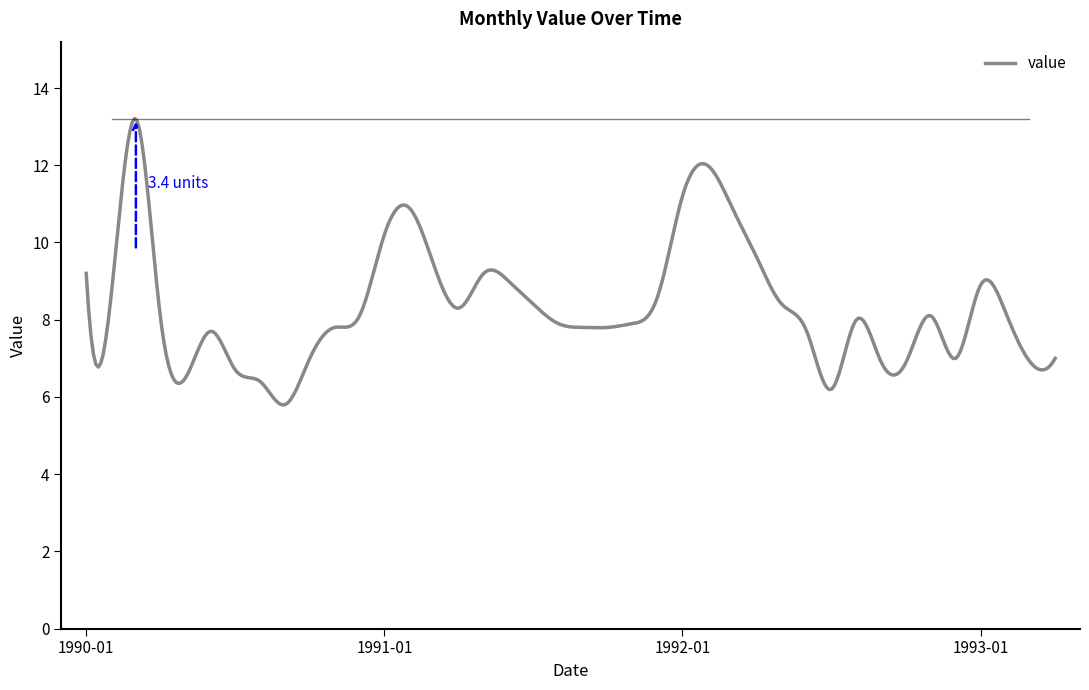

What is the greatest value displayed?

13.2